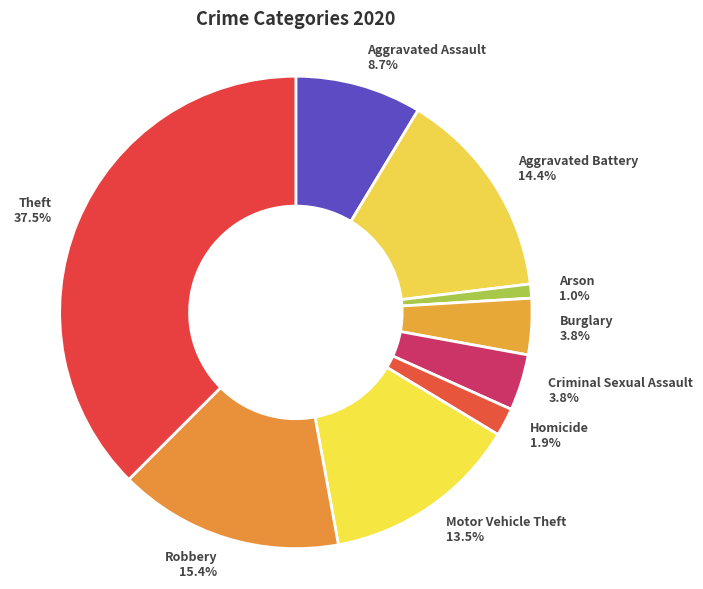

Is there any slice that represents more than half of the pie?

No